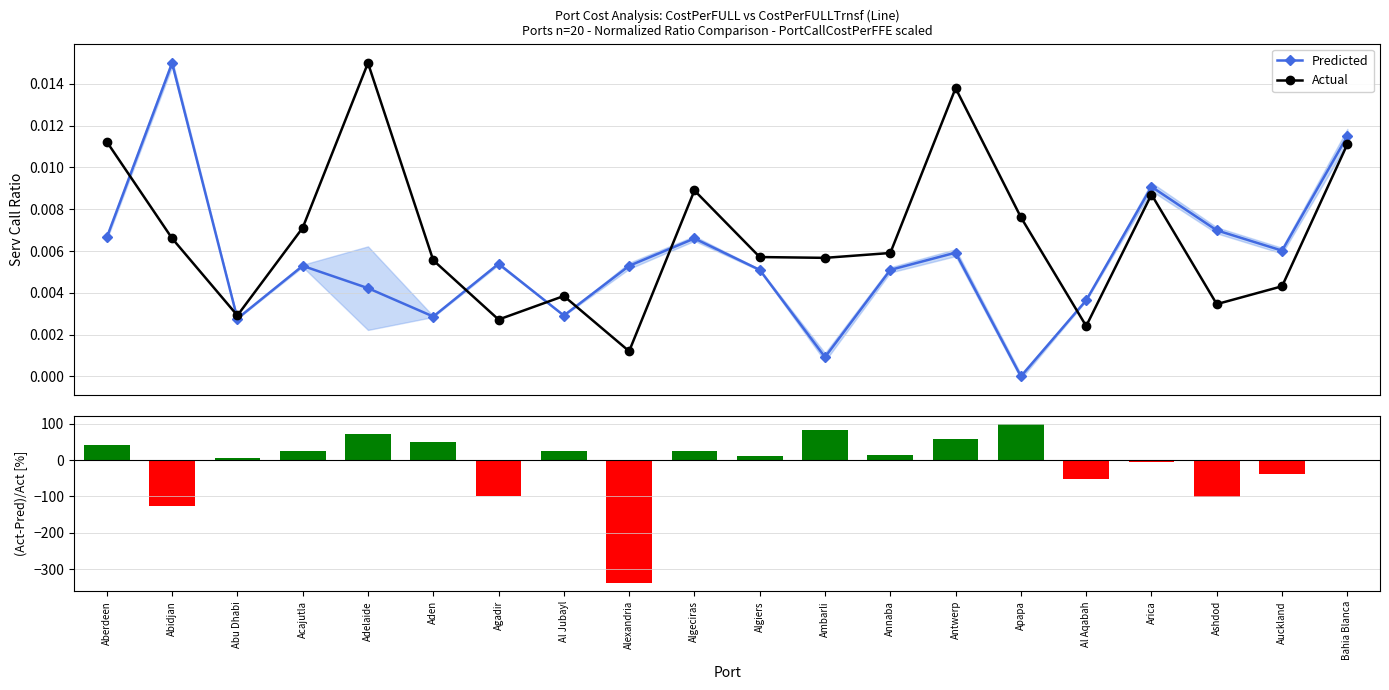

Which series has the largest range (max minus min)?

Residual %